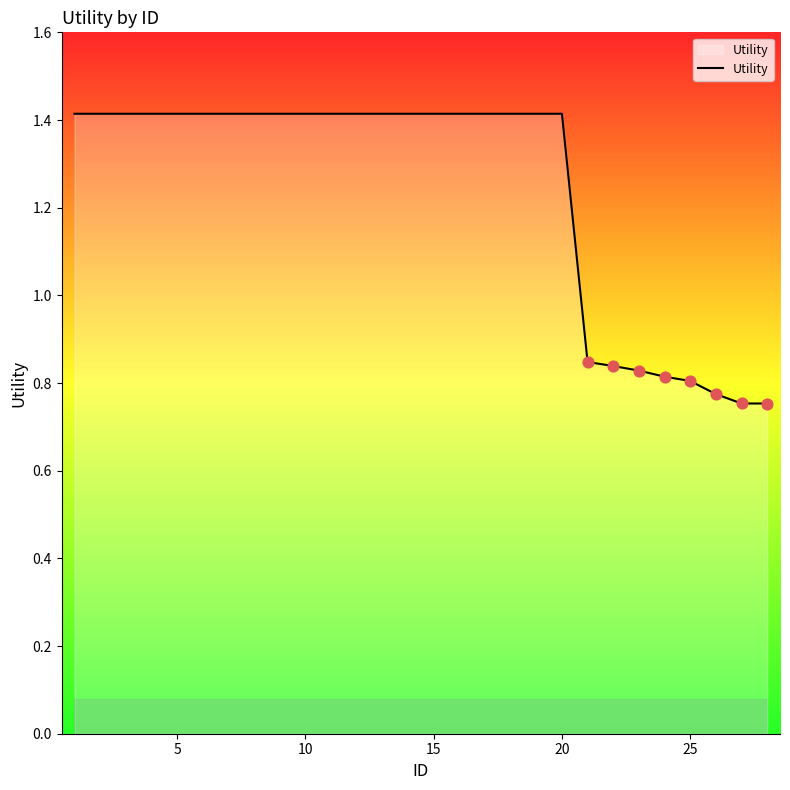

What is the difference between the maximum and minimum values?

0.7